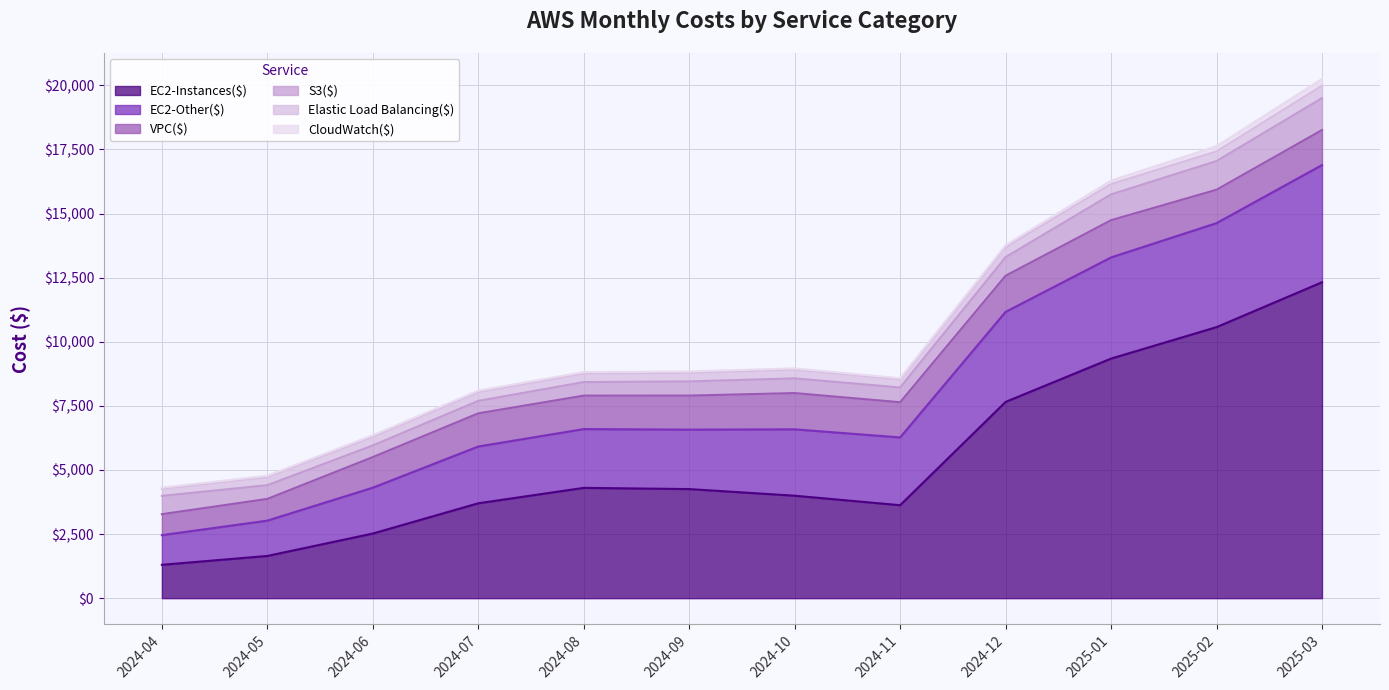

Between 2024-05 and 2024-09, which is larger?

2024-09